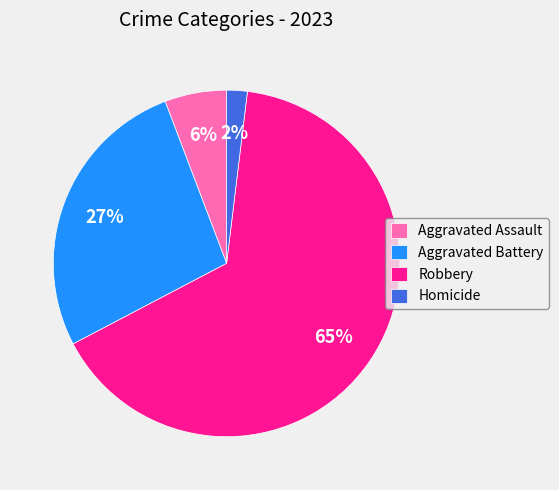

To the nearest percent, what percentage of the pie is Aggravated Assault?

6%